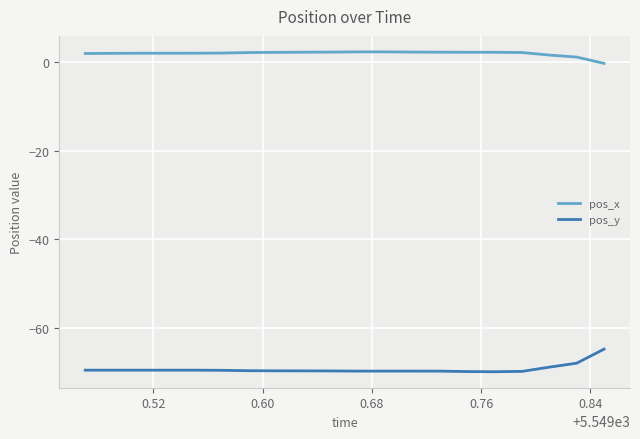

What is the highest value of the pos_x series?

2.3